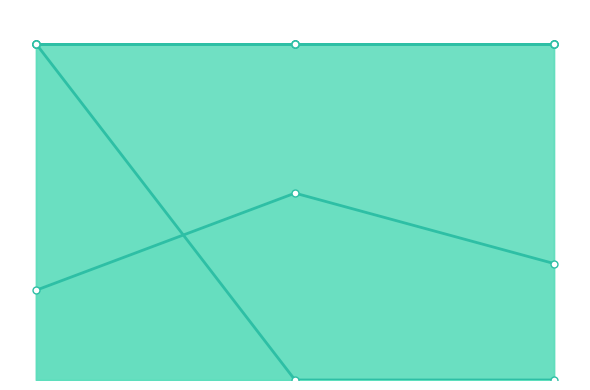

List the labels in order of [Q][A] Acc PM value, largest first.

1.00, 2.00, 0.00